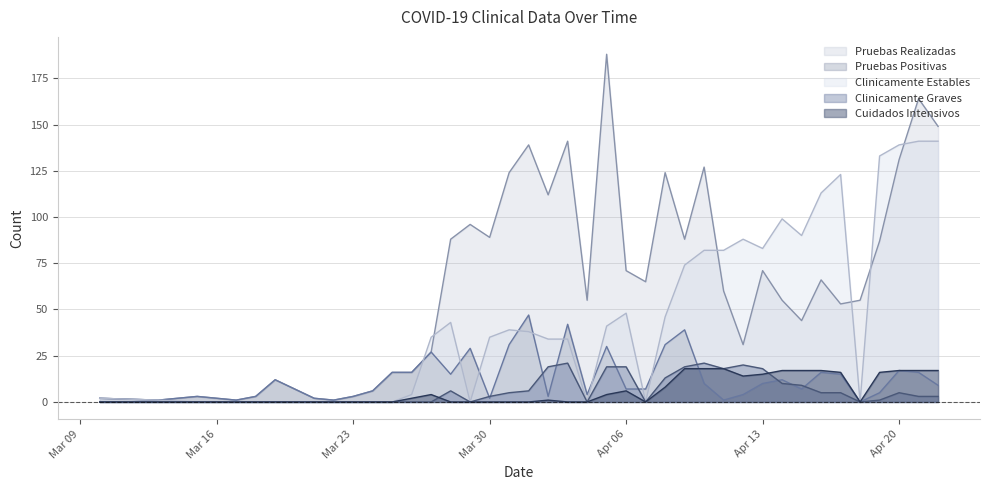

How many distinct data groups are displayed?

5